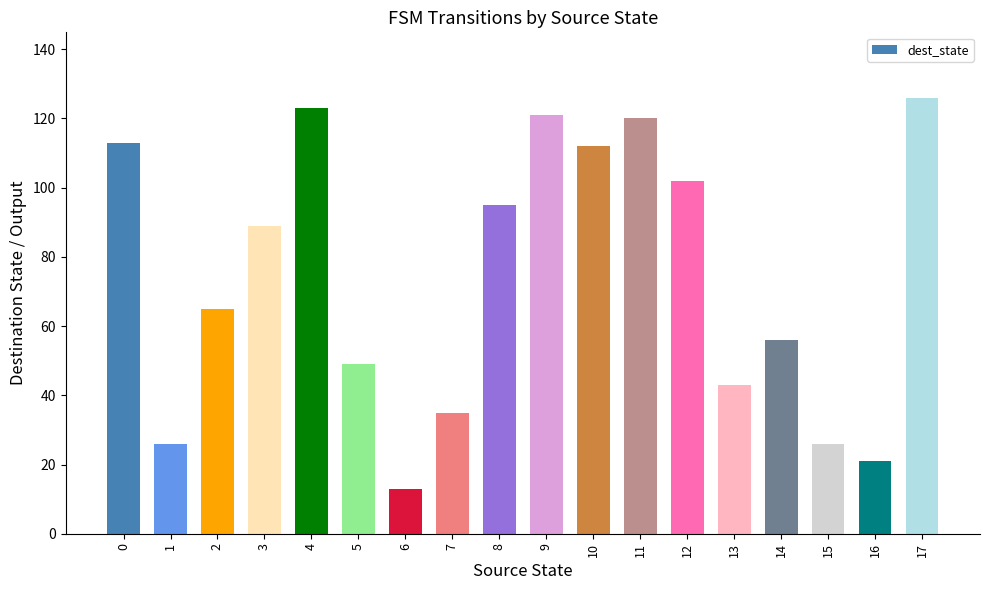

At which category does the chart reach its peak across all series?

17